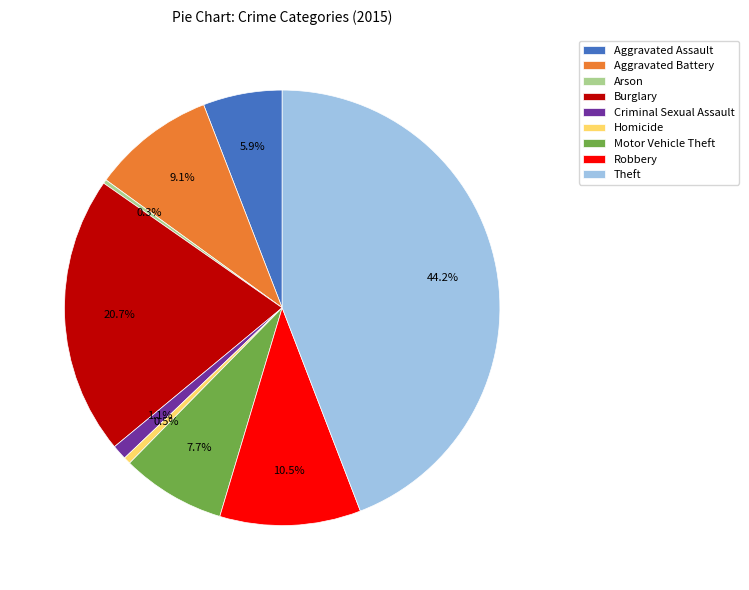

To the nearest percent, what is the average slice percentage?

11%